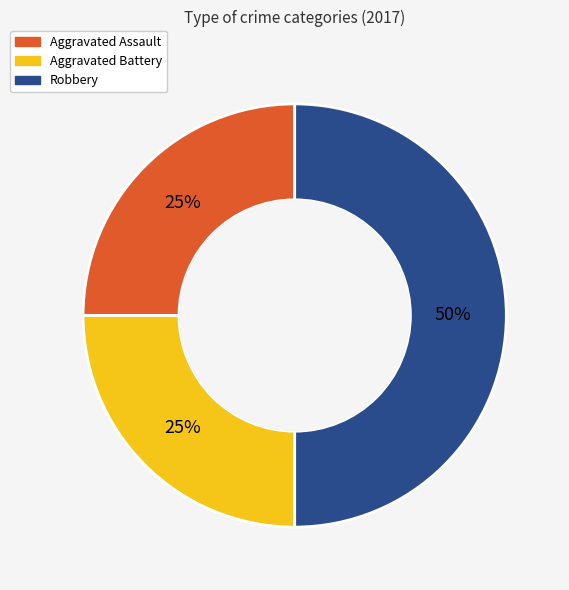

Which slice is the largest?

Robbery